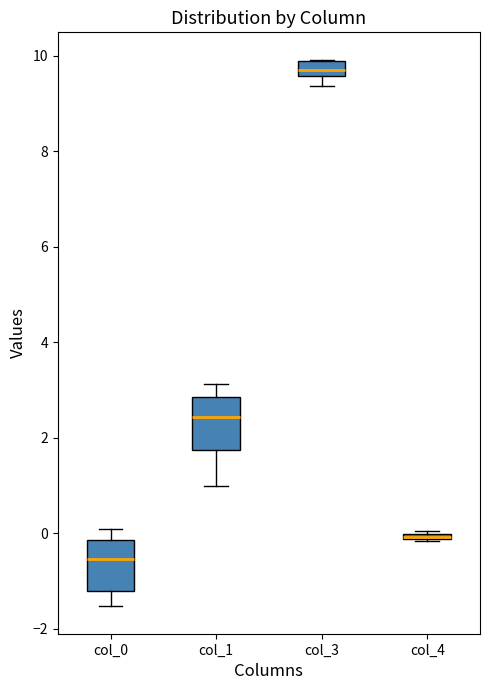

Where does the lower whisker of the box for col_0 end on the y-axis? The values are not printed on the chart, so give them approximately, as read against the axis.

-1.6